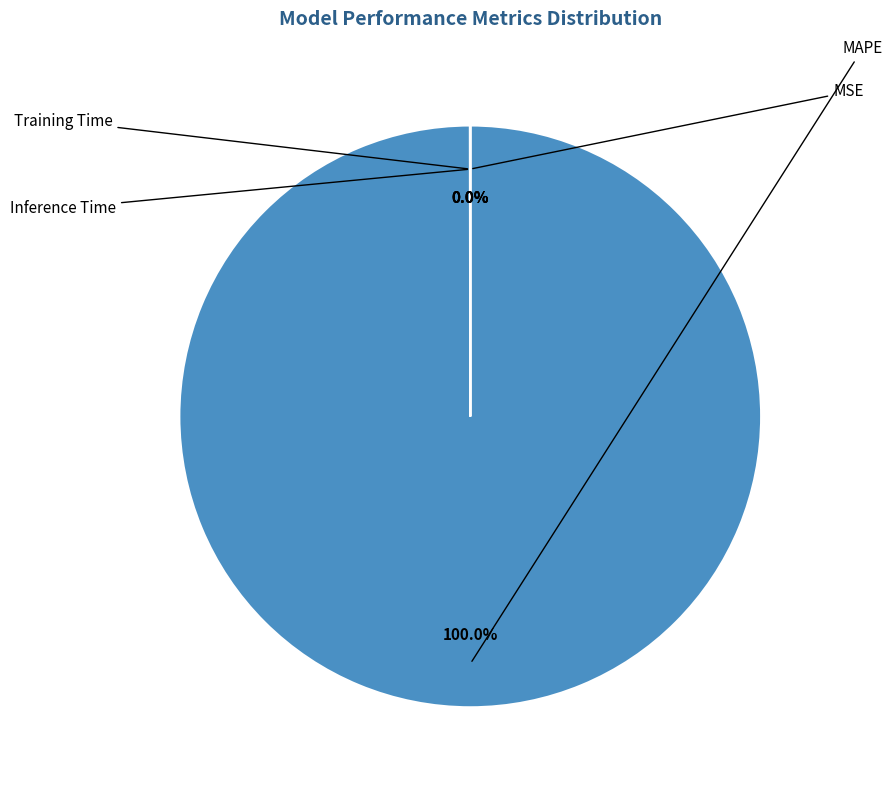

Rank the categories by value from highest to lowest.

MAPE, MSE, Training Time, Inference Time